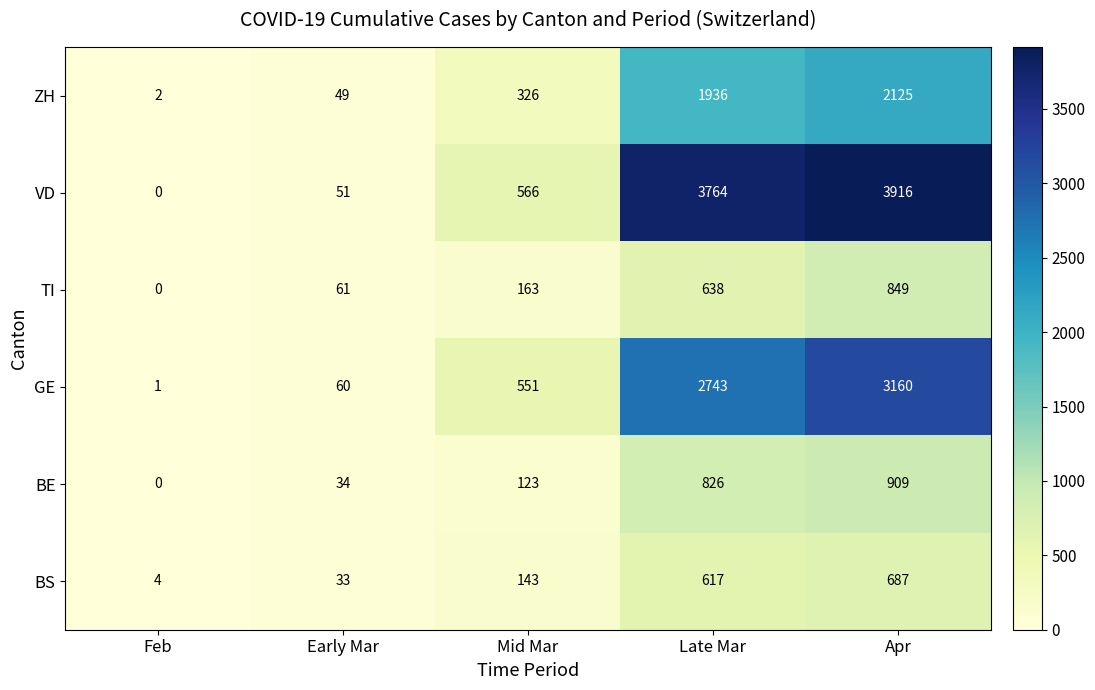

What is the sum of all GE values?

6515